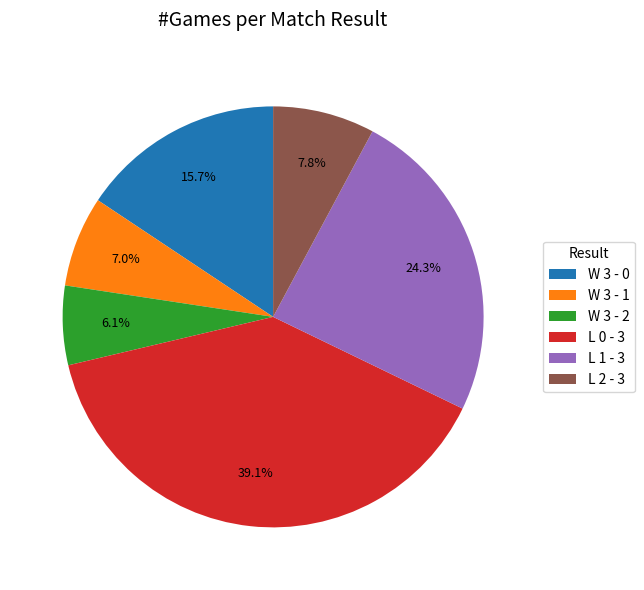

What is the ratio of the value at L 2 - 3 to the value at W 3 - 2?

1.3